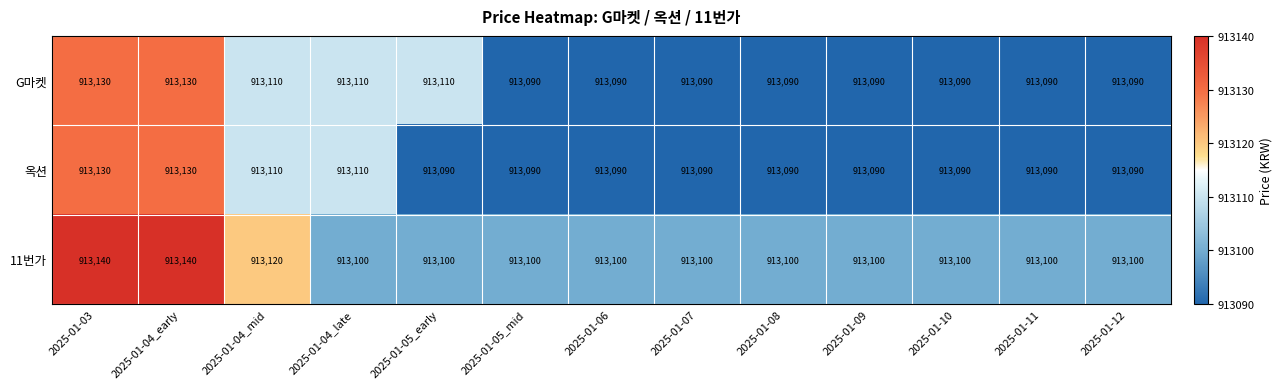

Where is 11번가 nearest to the value 913120?

2025-01-04_mid